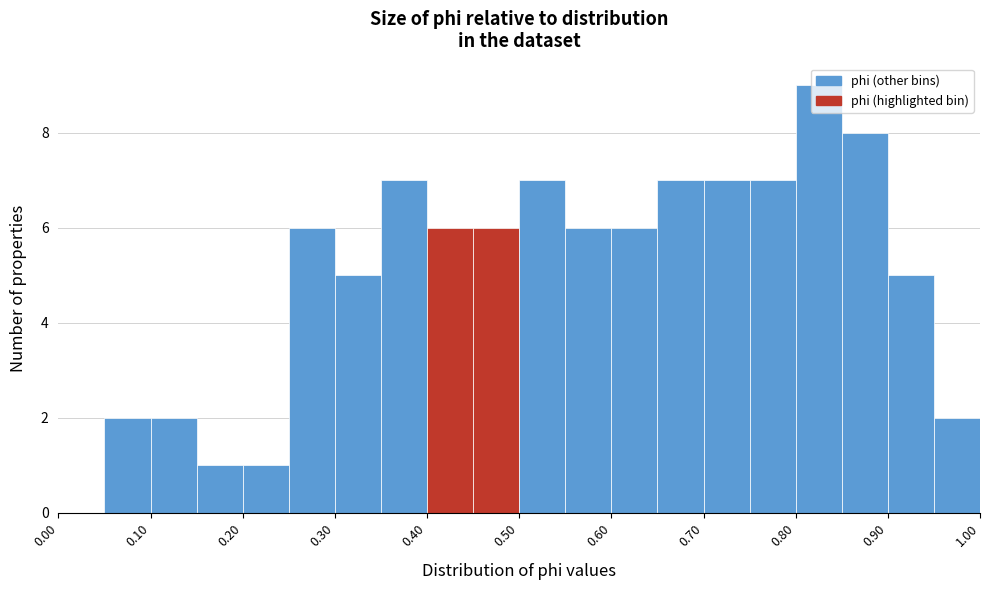

Which range on the x-axis has the tallest bar?

0.80 to 0.85